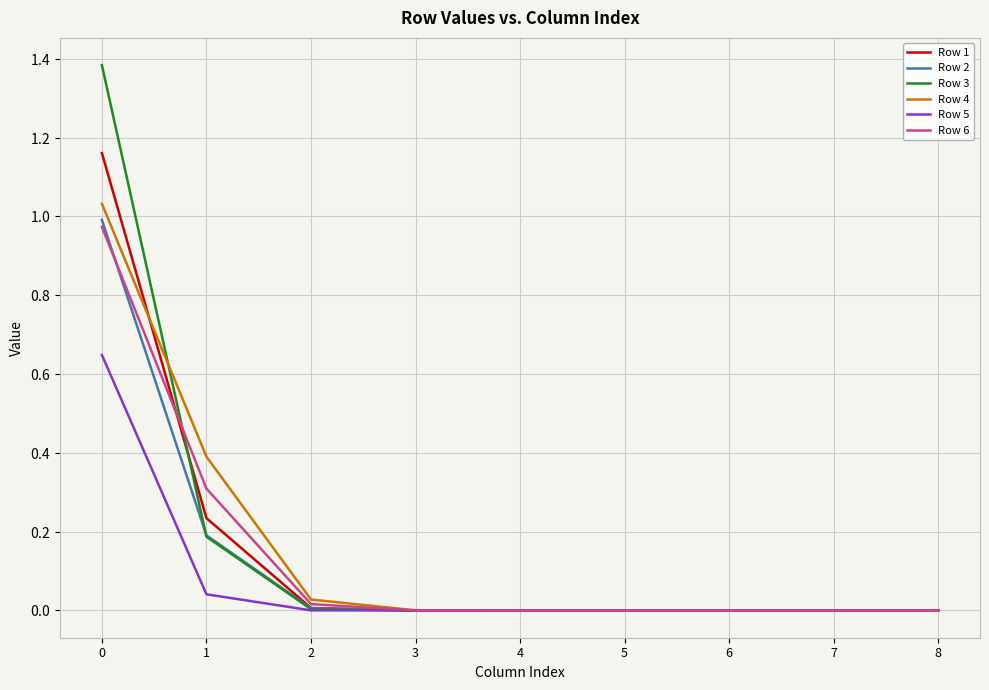

Is it true that Row 5 equals 0.0 at 7?

True